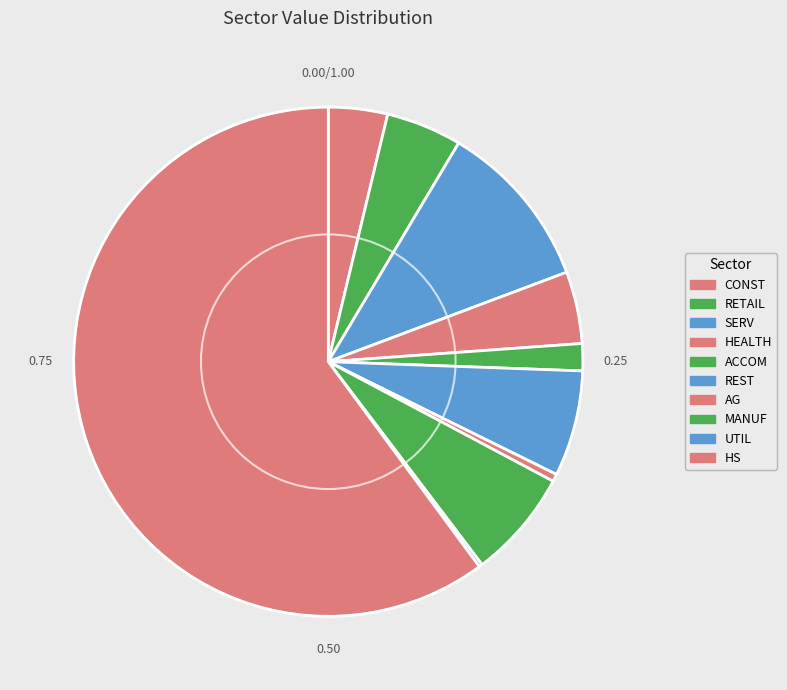

Does any single category account for the majority?

Yes